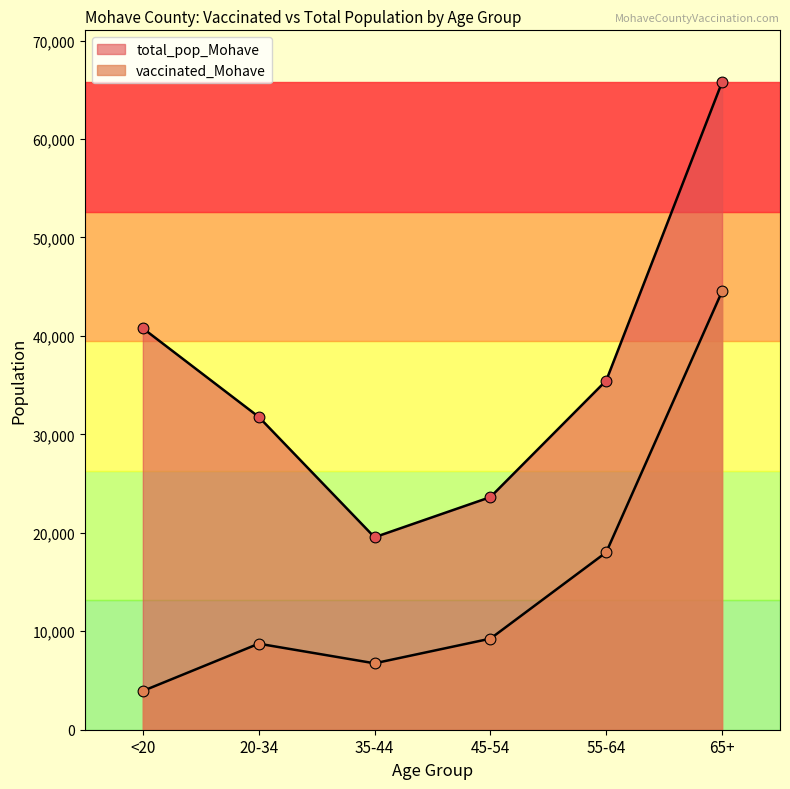

Which series reaches the maximum Y coordinate?

total_pop_Mohave